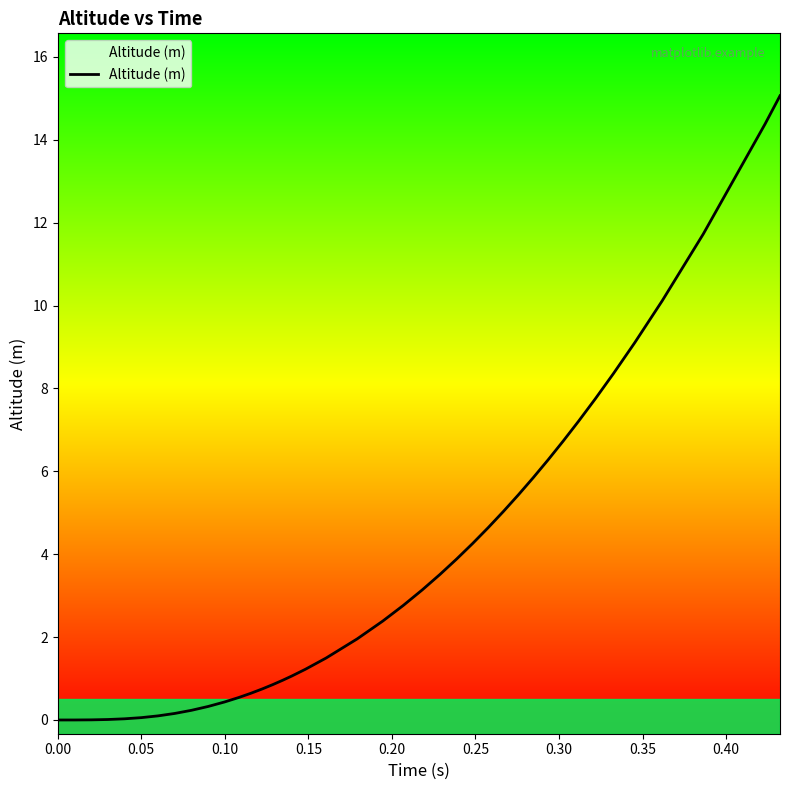

What is the maximum value shown in the chart?

15.1